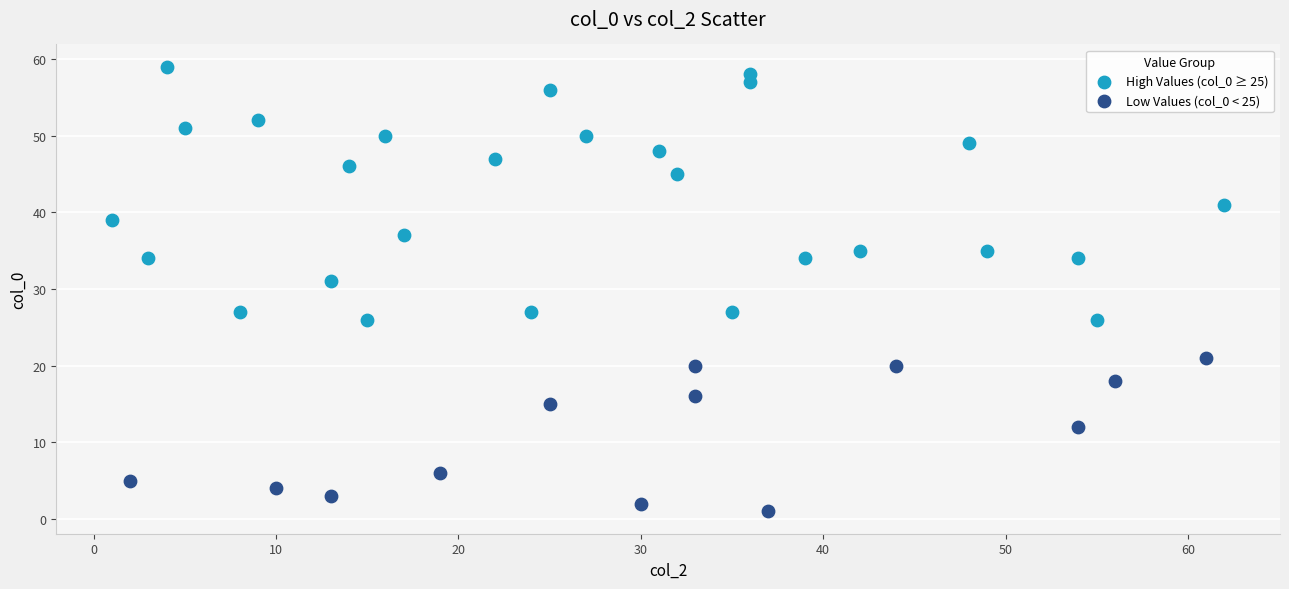

Which series reaches the minimum Y coordinate?

Low Values (col_0 < 25)